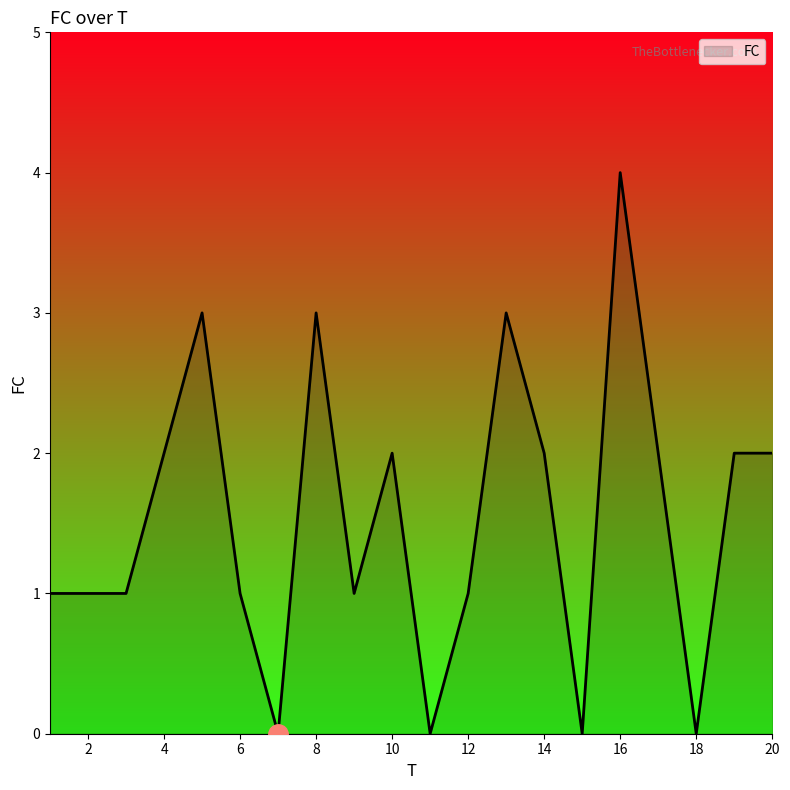

What is the difference between the maximum and minimum values?

4